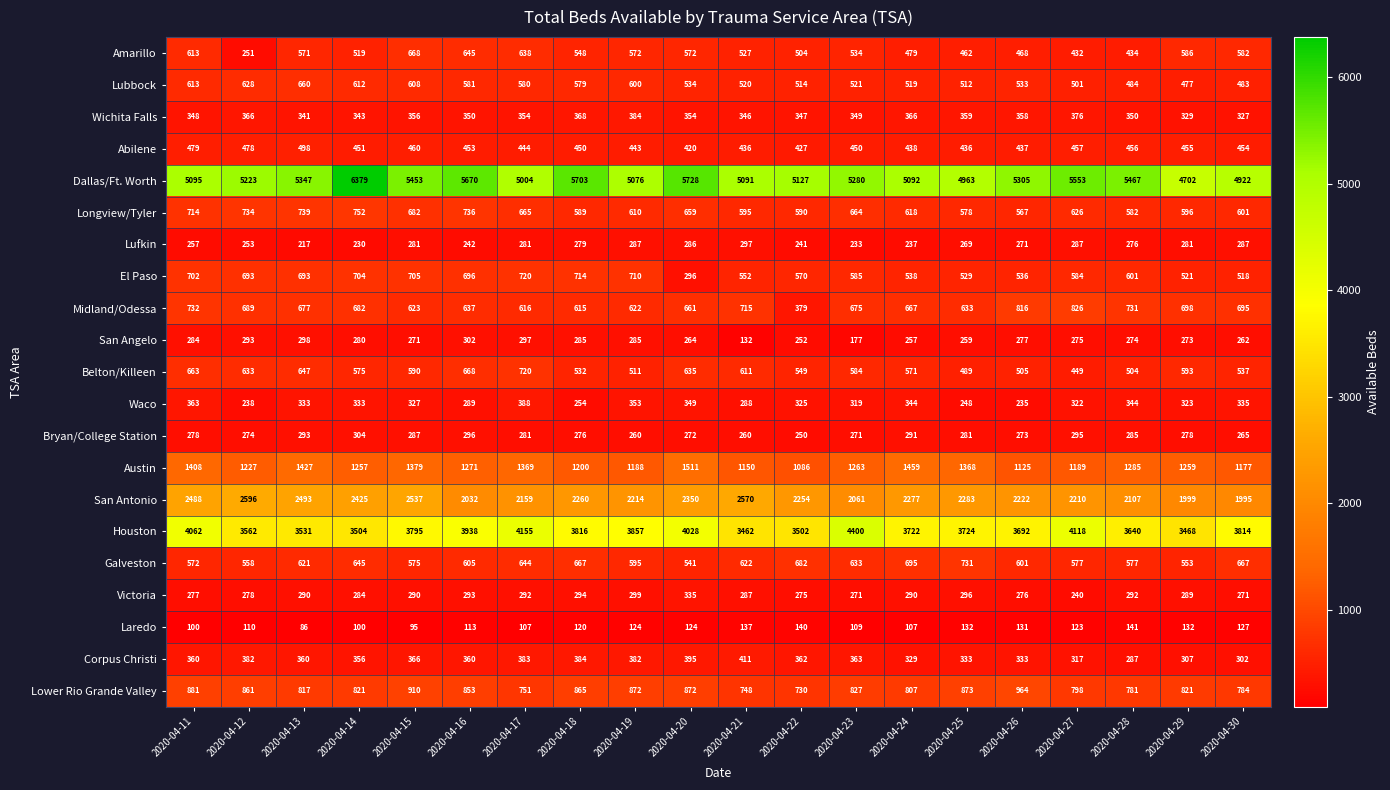

What value does the Midland/Odessa series have at 2020-04-16?

637